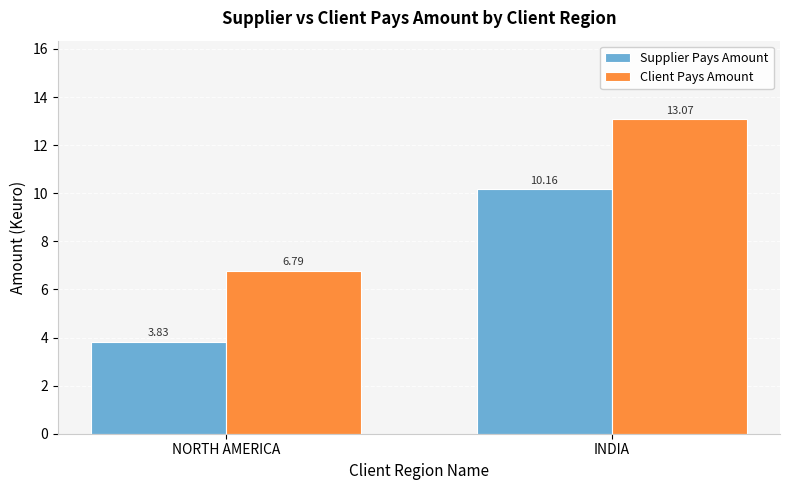

How many groups of bars are there?

2